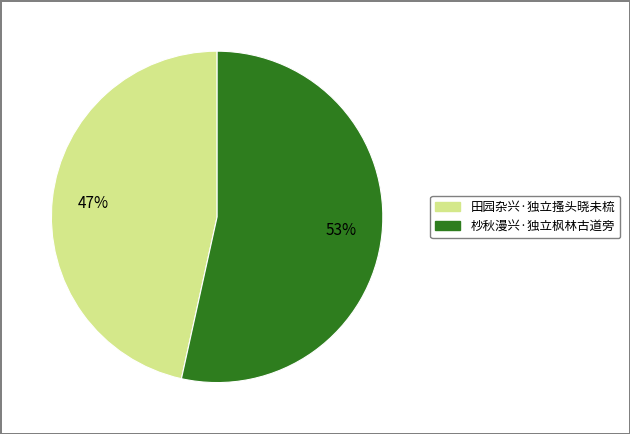

Does 田园杂兴·独立搔头晓未梳 account for over 50% of the chart?

No